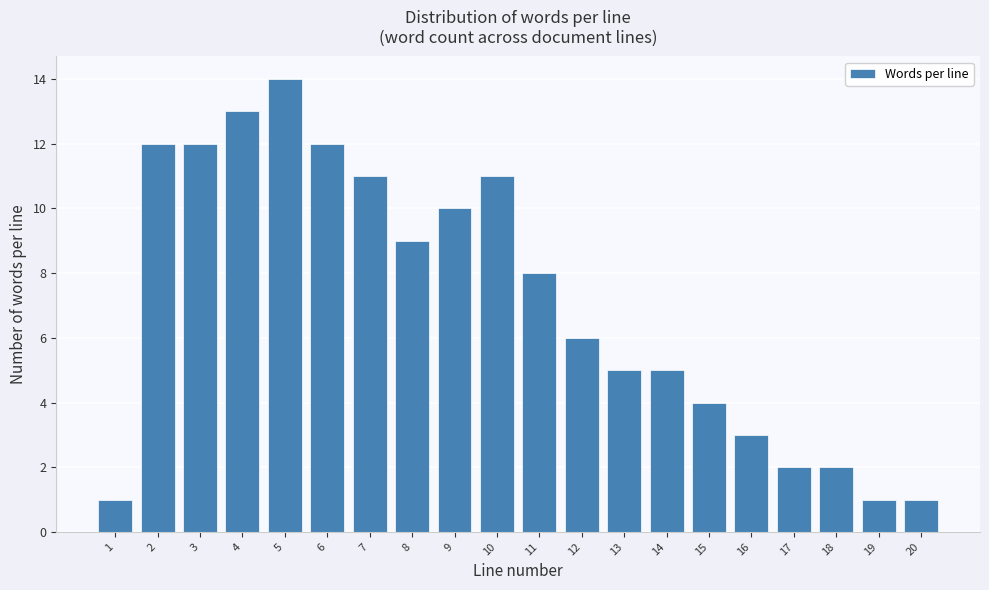

Reading left to right, what are all the values shown in this chart?

1=1	2=12	3=12	4=13	5=14	6=12	7=11	8=9	9=10	10=11	11=8	12=6	13=5	14=5	15=4	16=3	17=2	18=2	19=1	20=1